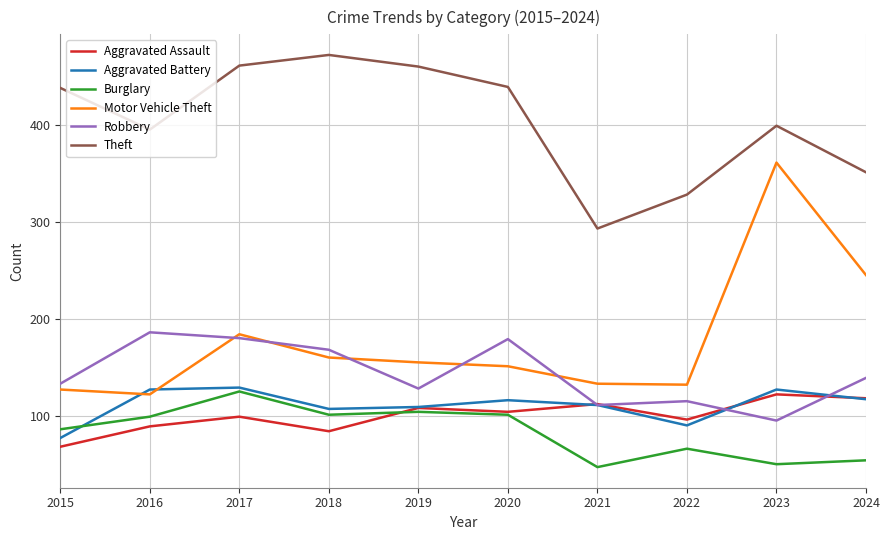

What is the spread (max minus min) of values at 2020?

338